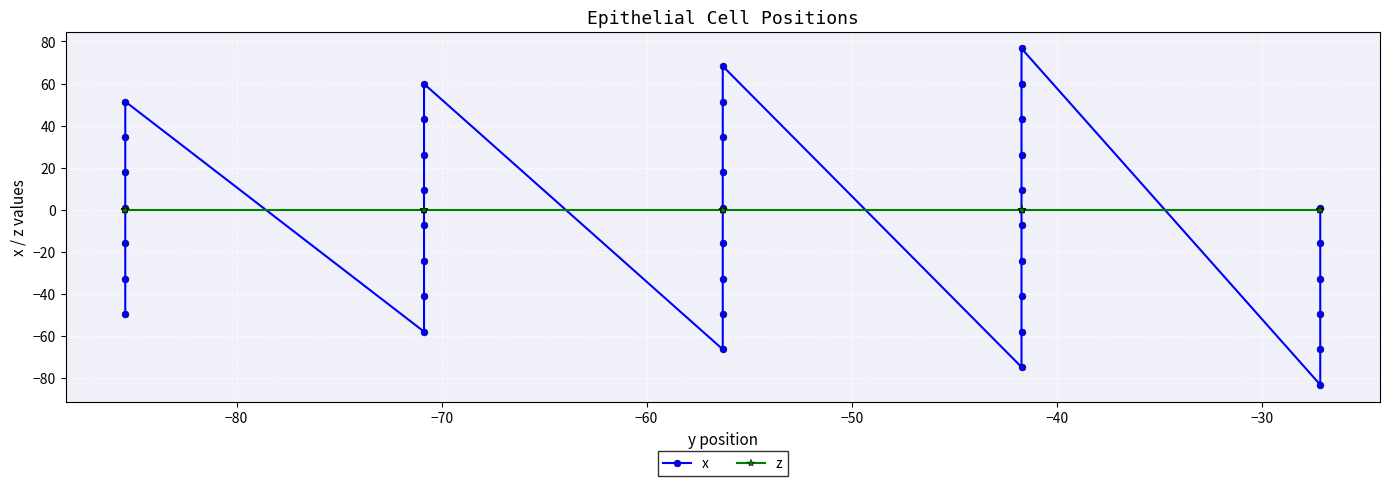

List the series in order of their peak value, lowest first.

z, x